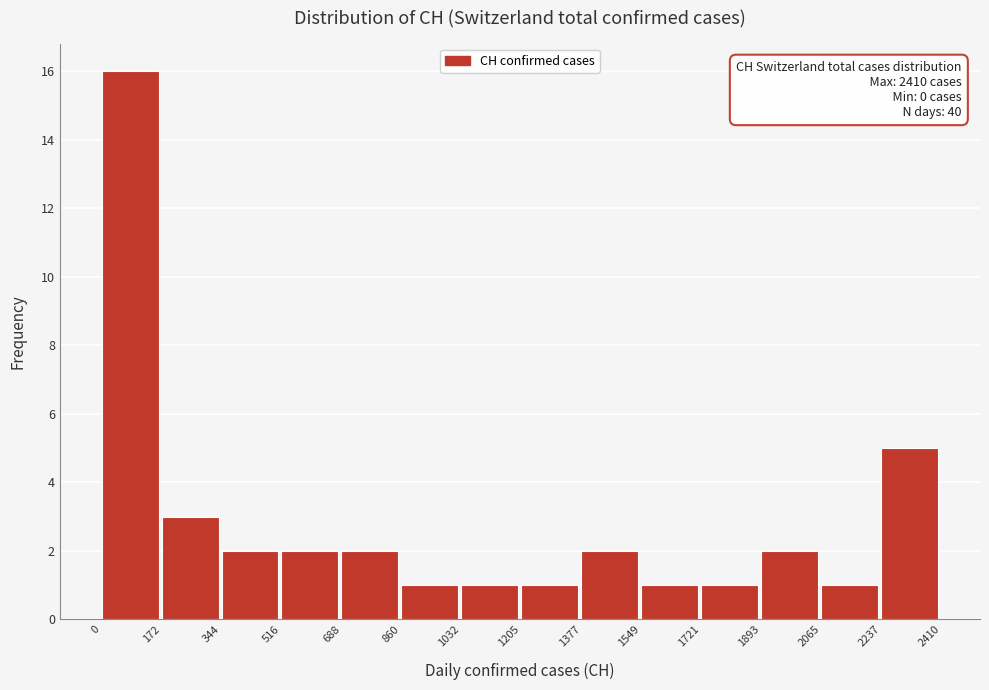

Over which range of the x-axis is the bar tallest?

0 to 172